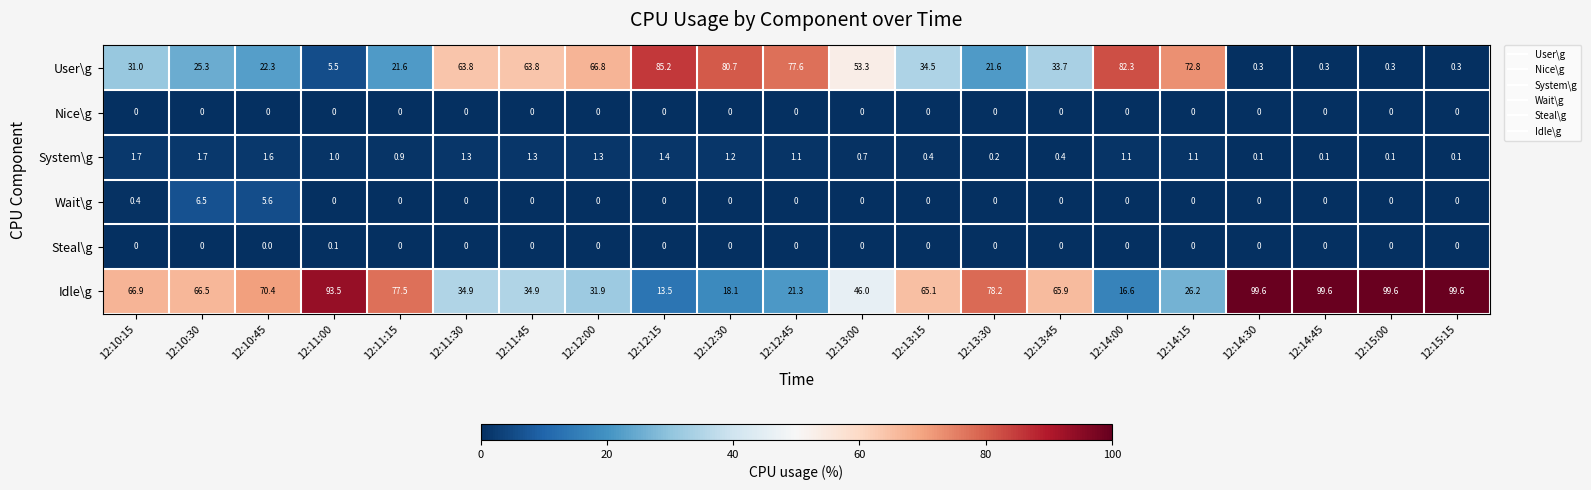

The System\g series shows 0.9 at 12:11:15. True or false?

True